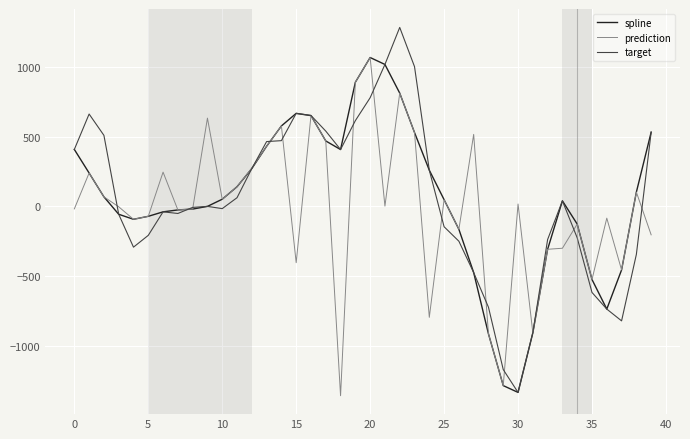

What is the minimum value shown in the chart?

-1356.5